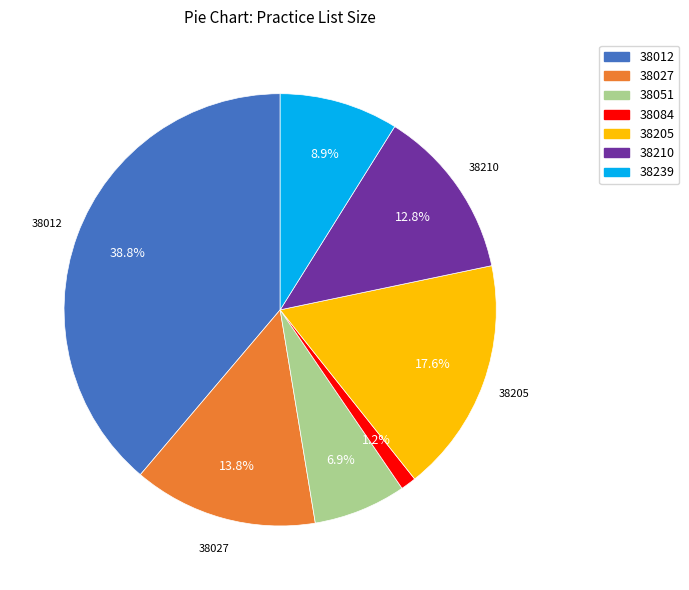

To the nearest percent, what percentage of the pie is 38012?

39%